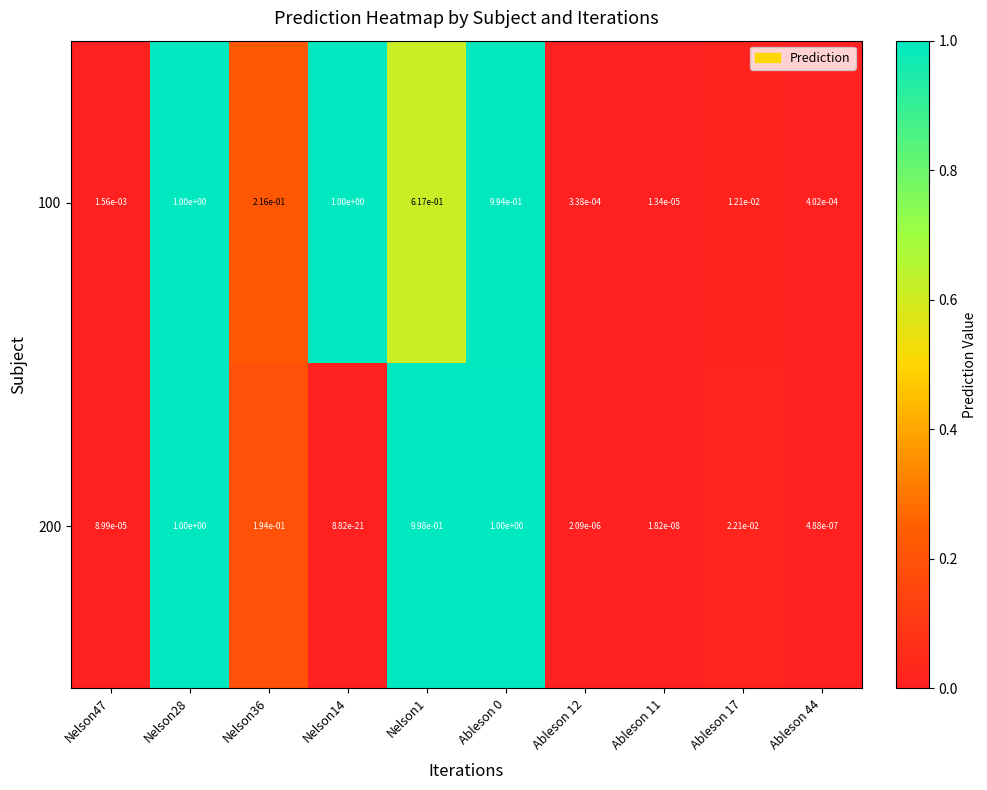

At which category does the chart reach its minimum across all series?

Nelson14